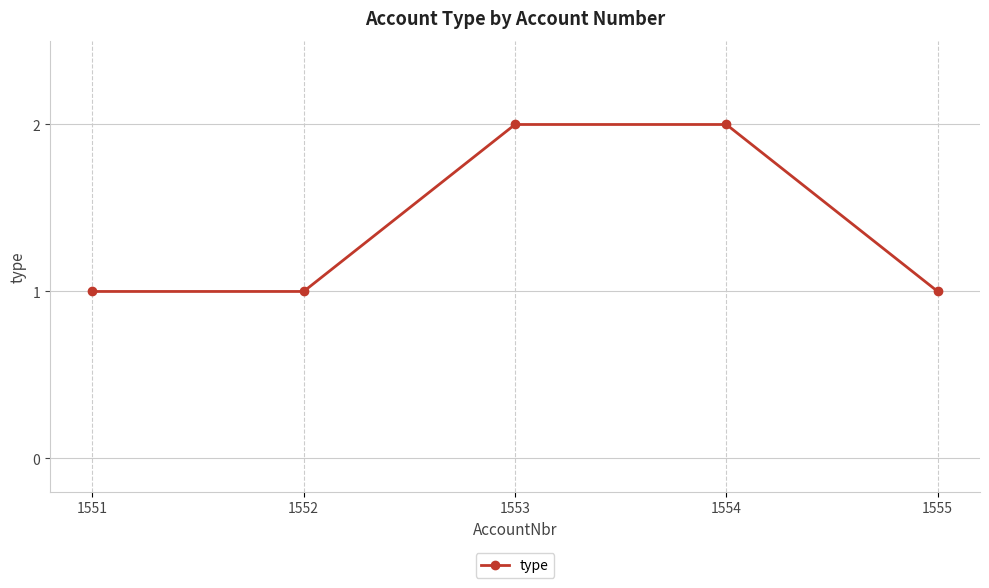

What is the value of the 4th point from the left?

2